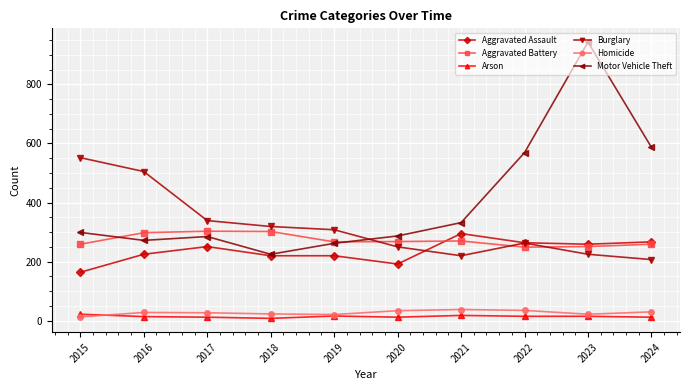

Is this an area chart (filled region under the line)?

No